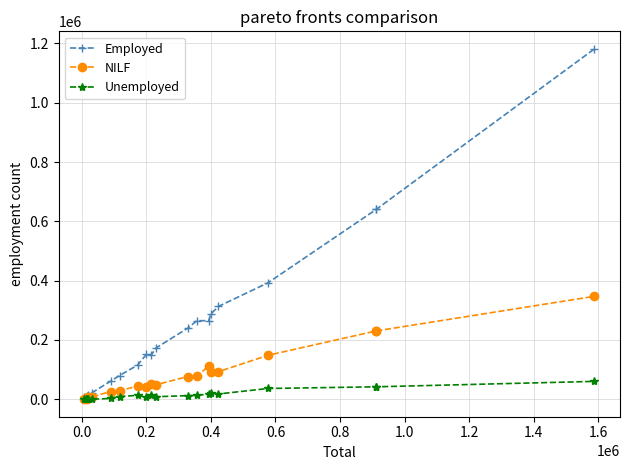

Which series has the largest range (max minus min)?

Employed